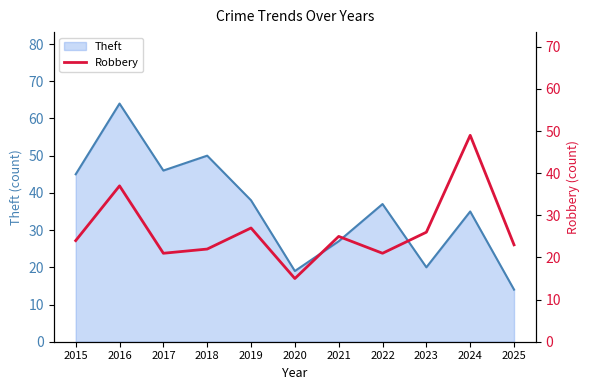

Read the value at 2024, to the nearest 10.

50